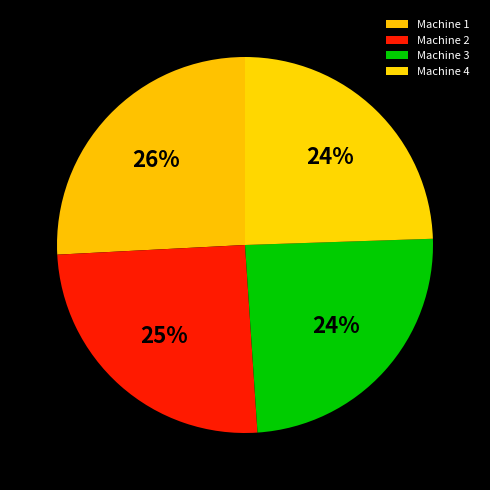

What is the ratio of the value at Machine 2 to the value at Machine 1?

1.0